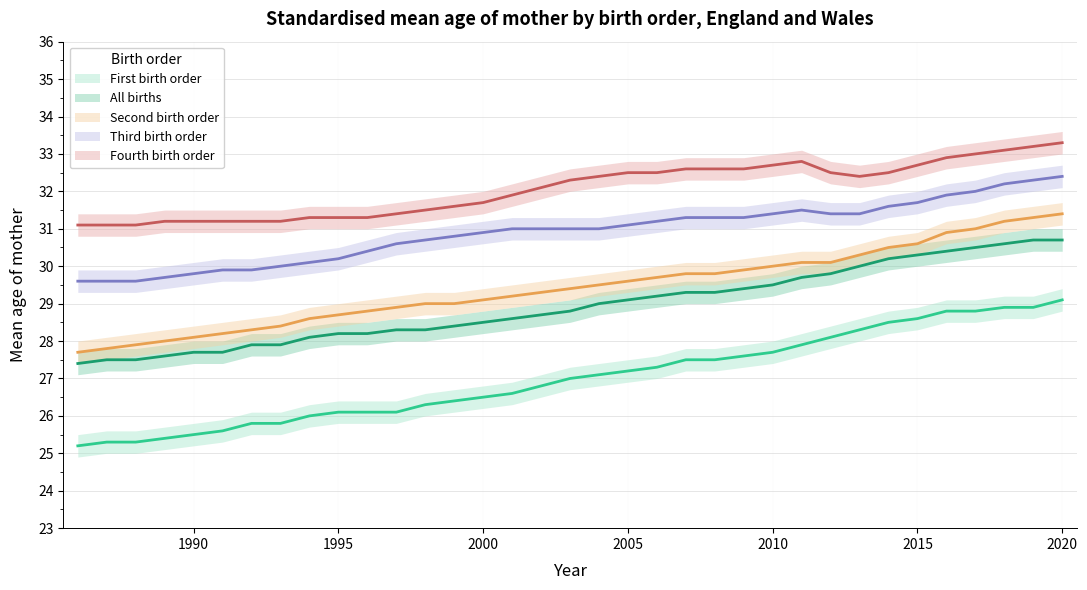

Reading left to right, list all the values displayed in this chart.

First birth order: 25.2	25.3	25.3	25.4	25.5	25.6	25.8	25.8	26.0	26.1	26.1	26.1	26.3	26.4	26.5	26.6	26.8	27.0	27.1	27.2	27.3	27.5	27.5	27.6	27.7	27.9	28.1	28.3	28.5	28.6	28.8	28.8	28.9	28.9	29.1
All births: 27.4	27.5	27.5	27.6	27.7	27.7	27.9	27.9	28.1	28.2	28.2	28.3	28.3	28.4	28.5	28.6	28.7	28.8	29.0	29.1	29.2	29.3	29.3	29.4	29.5	29.7	29.8	30.0	30.2	30.3	30.4	30.5	30.6	30.7	30.7
Second birth order: 27.7	27.8	27.9	28.0	28.1	28.2	28.3	28.4	28.6	28.7	28.8	28.9	29.0	29.0	29.1	29.2	29.3	29.4	29.5	29.6	29.7	29.8	29.8	29.9	30.0	30.1	30.1	30.3	30.5	30.6	30.9	31.0	31.2	31.3	31.4
Third birth order: 29.6	29.6	29.6	29.7	29.8	29.9	29.9	30.0	30.1	30.2	30.4	30.6	30.7	30.8	30.9	31.0	31.0	31.0	31.0	31.1	31.2	31.3	31.3	31.3	31.4	31.5	31.4	31.4	31.6	31.7	31.9	32.0	32.2	32.3	32.4
Fourth birth order: 31.1	31.1	31.1	31.2	31.2	31.2	31.2	31.2	31.3	31.3	31.3	31.4	31.5	31.6	31.7	31.9	32.1	32.3	32.4	32.5	32.5	32.6	32.6	32.6	32.7	32.8	32.5	32.4	32.5	32.7	32.9	33.0	33.1	33.2	33.3